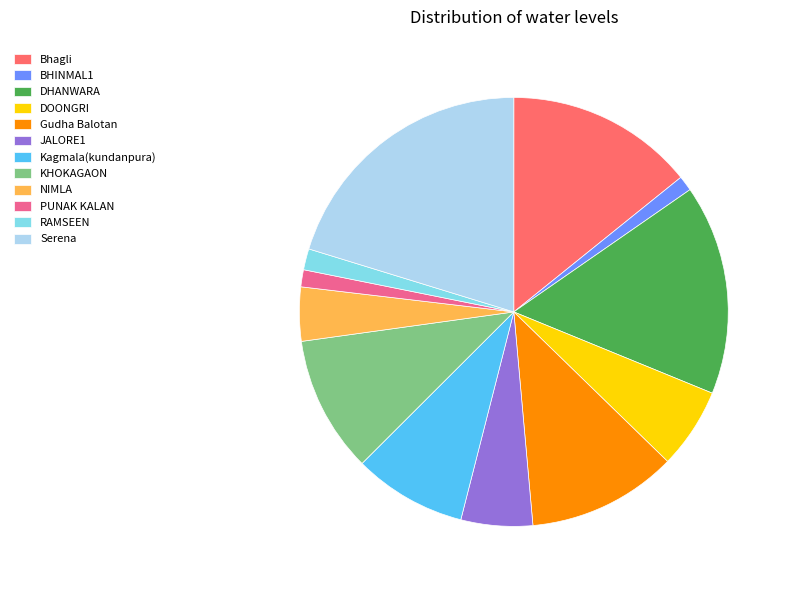

What is the ratio of the value at DHANWARA to the value at DOONGRI?

2.6